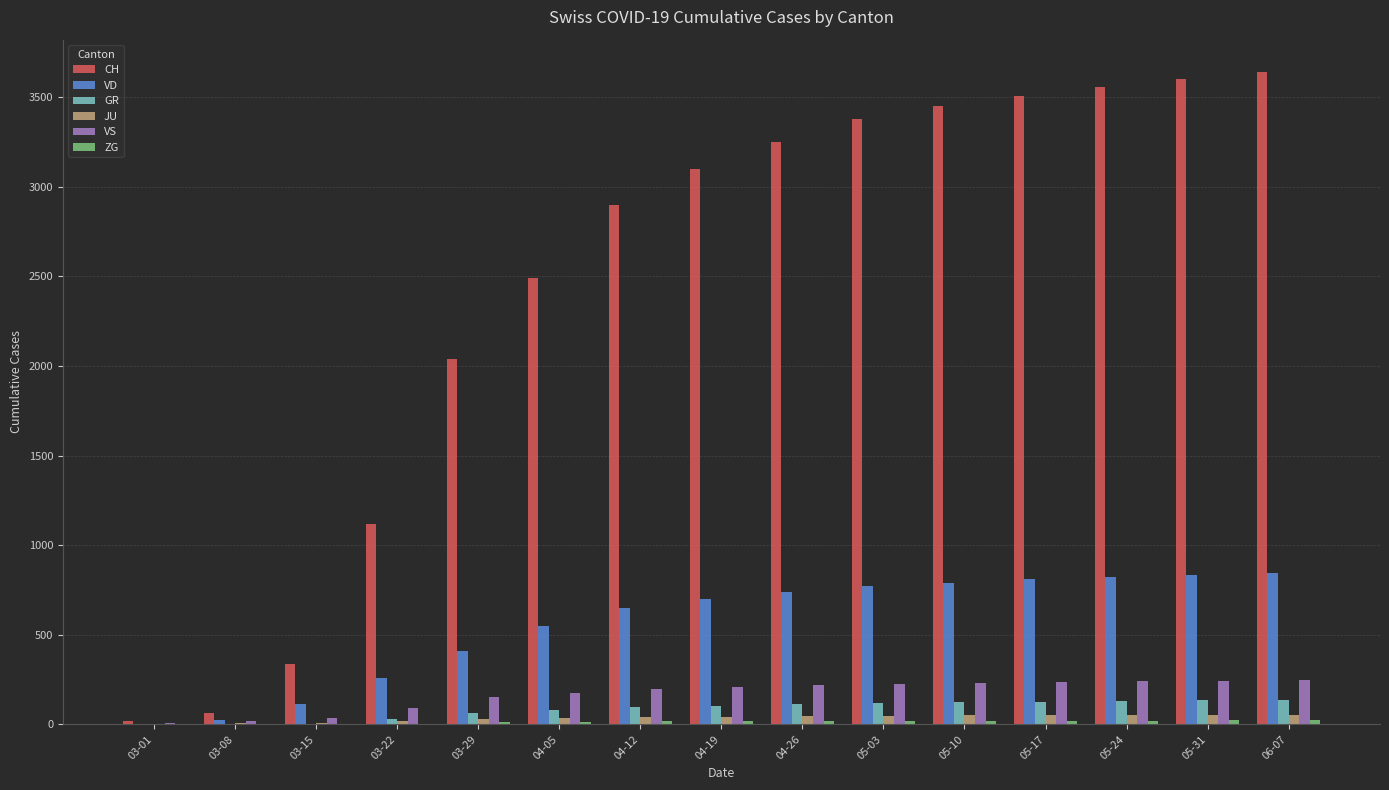

Which series has the largest total across all categories?

CH